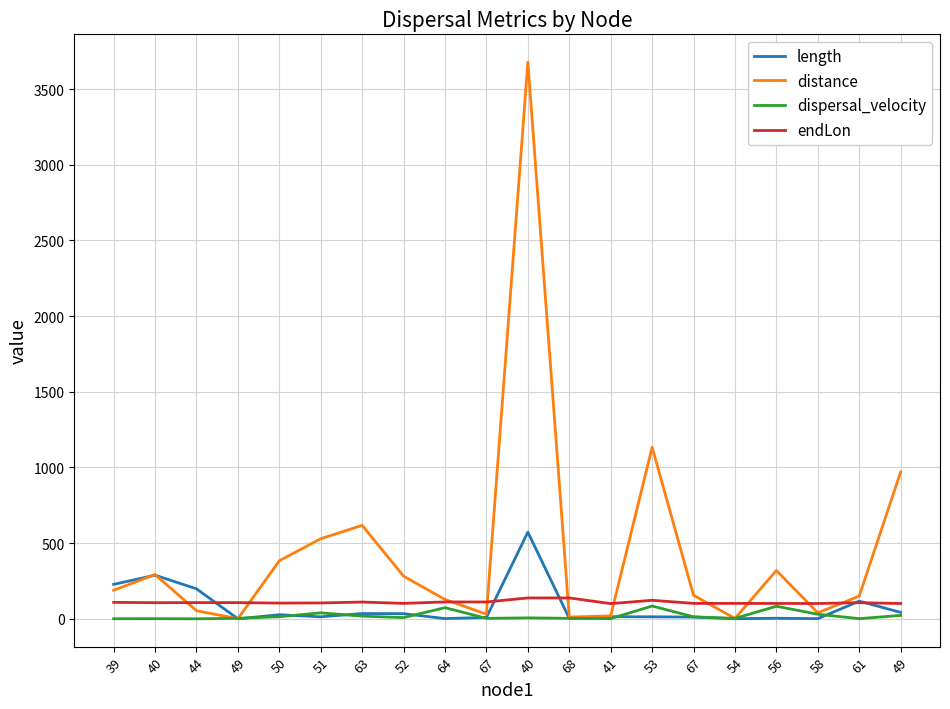

The value of endLon at 68 is 65.6. True or false?

False